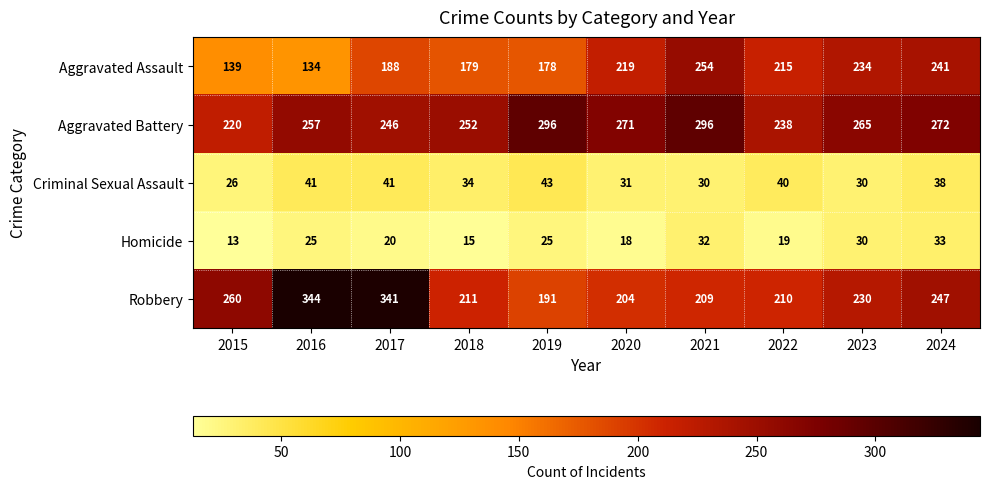

What is the difference between the Aggravated Assault values at 2021 and 2019?

76